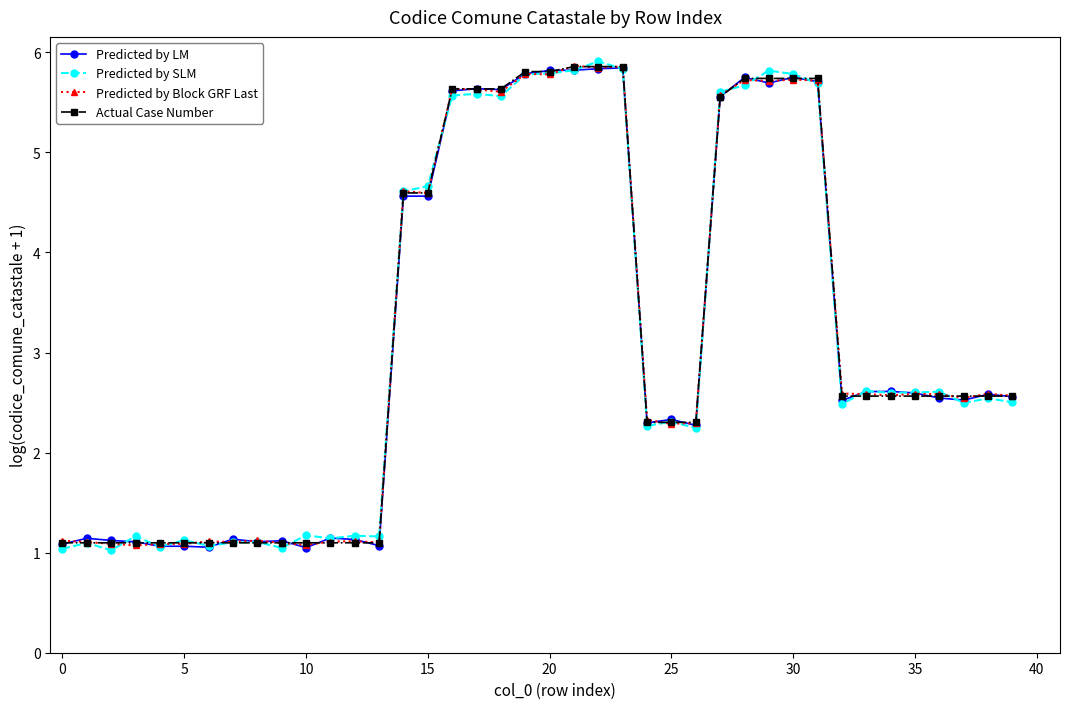

Which series has the largest range (max minus min)?

Predicted by SLM